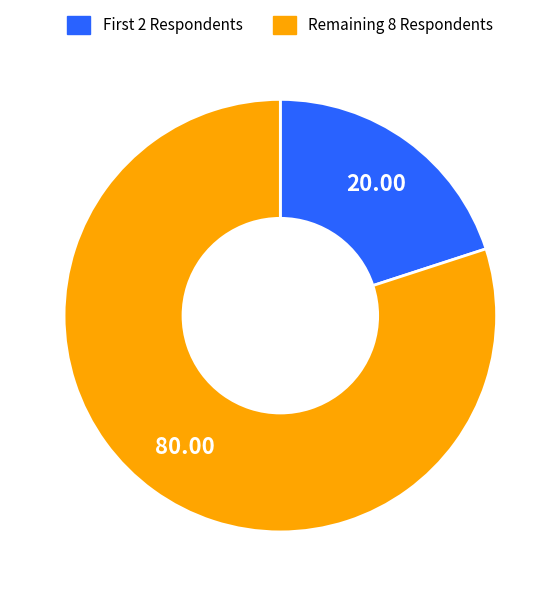

How many segments does this pie chart have?

2